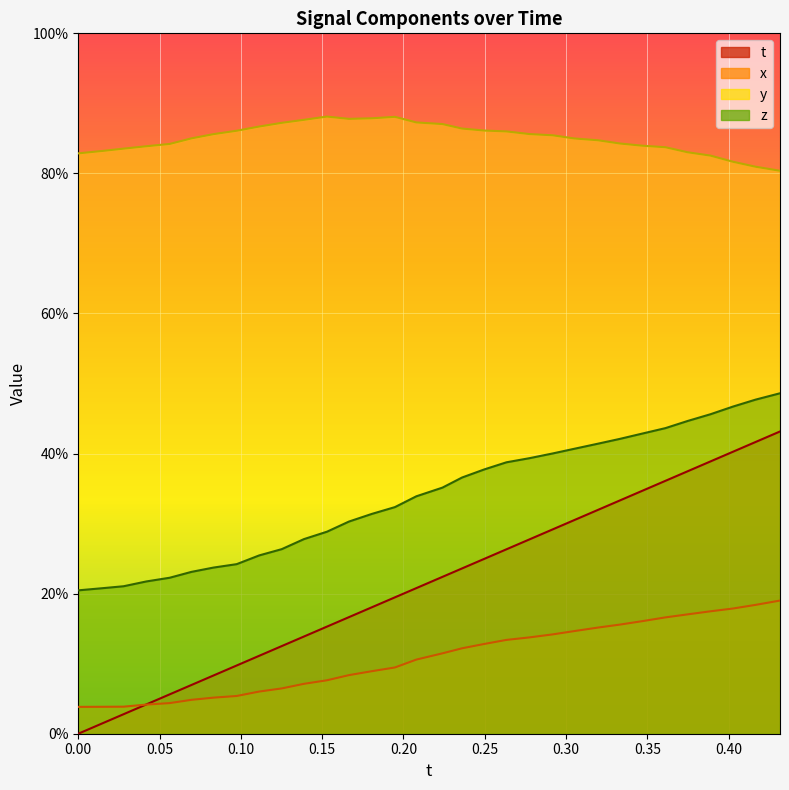

True or false: z and y cross at least once.

False